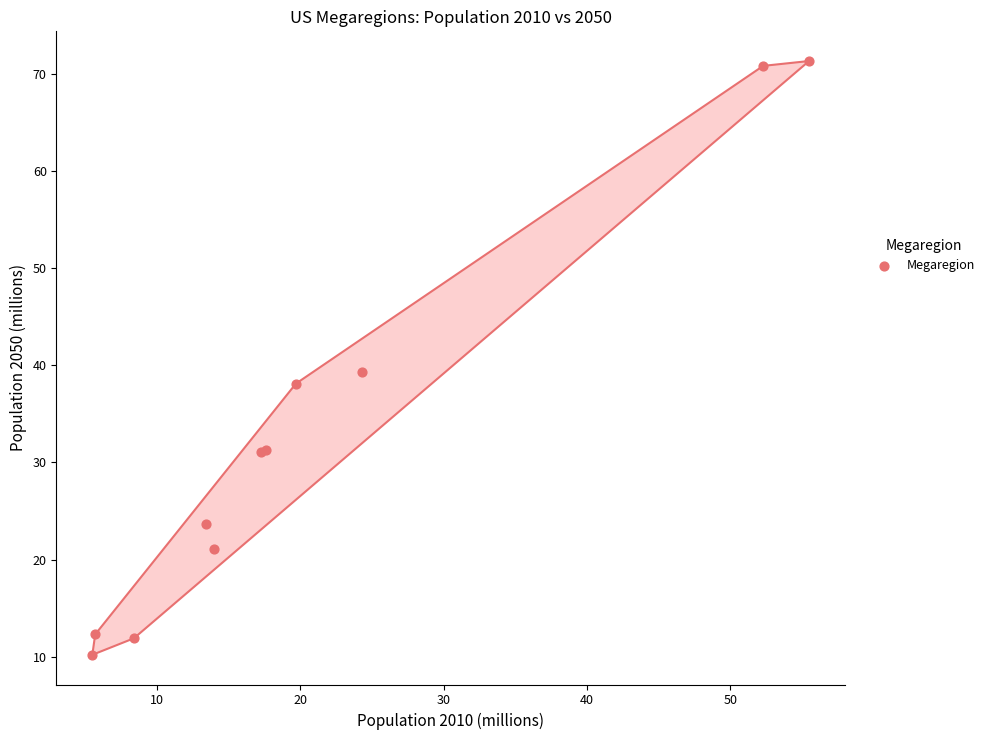

What Y value in the scatter plot is closest to 40?

39.3